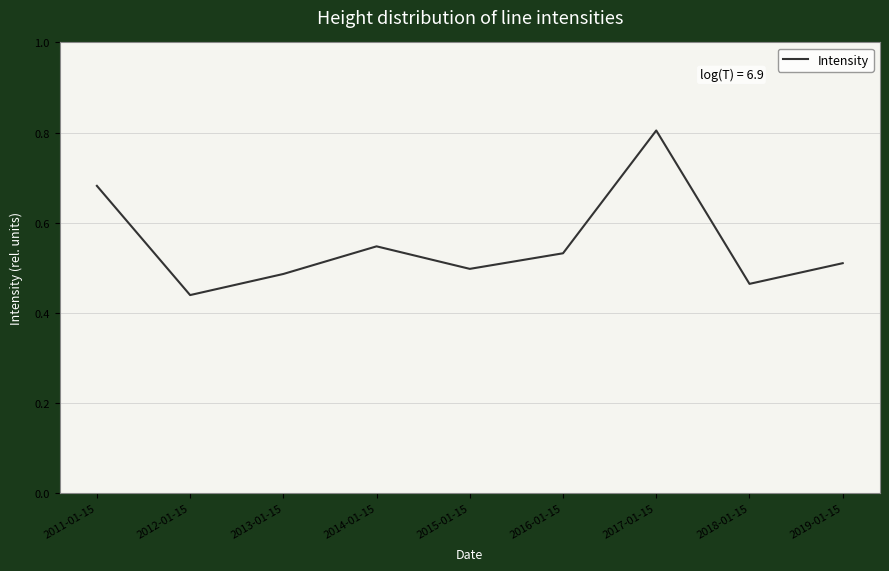

At which label is the value closest to 0?

2012-01-15